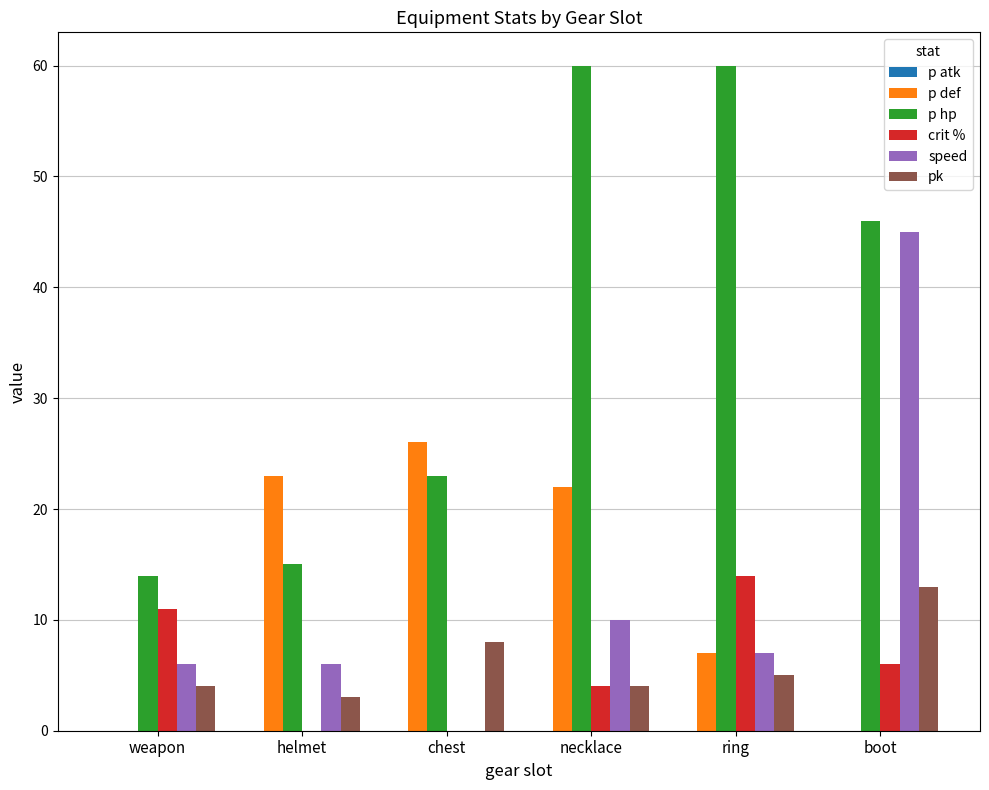

At which label is speed closest to 22?

necklace